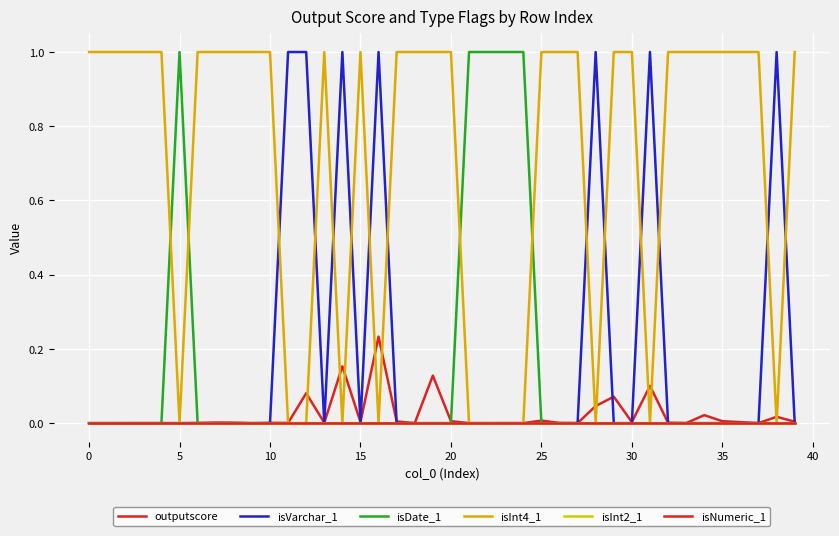

How many intersections are there between outputscore and isInt4_1?

16